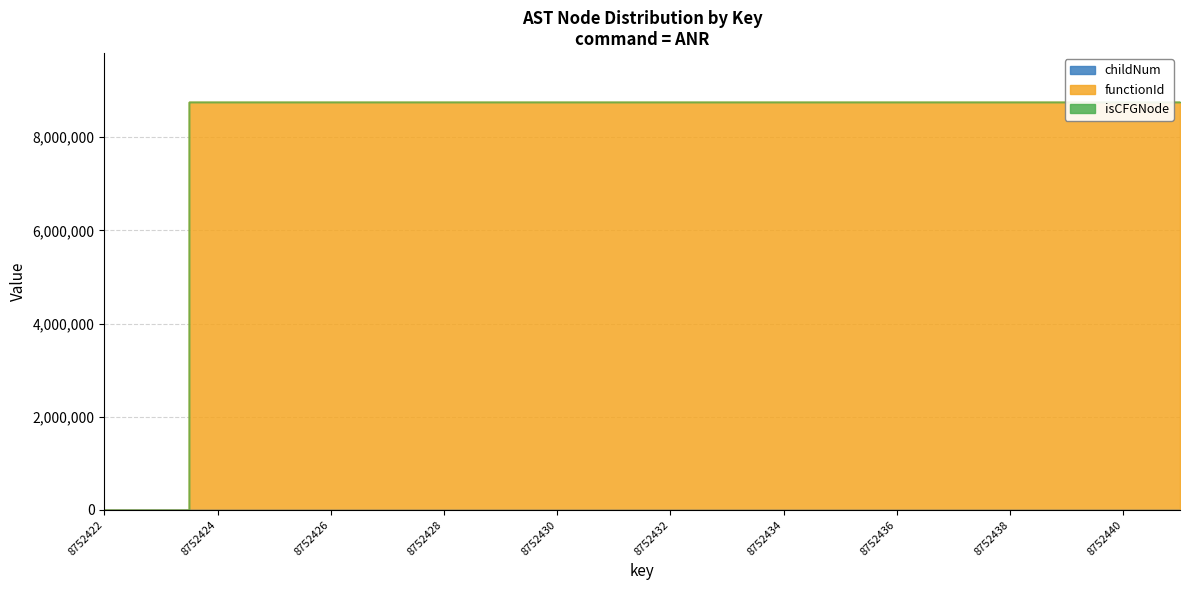

The childNum series shows 1 at ANR. True or false?

True